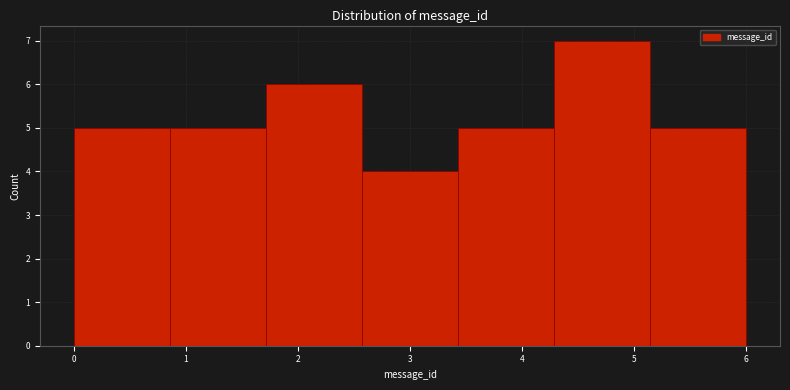

Reading left to right, list every bar in this chart as the range it spans on the x-axis followed by its height. Neither the bar edges nor the heights are printed on the chart, so give them approximately, as read against the axes.

0.0 to 0.9: 5
0.9 to 1.7: 5
1.7 to 2.6: 6
2.6 to 3.4: 4
3.4 to 4.3: 5
4.3 to 5.1: 7
5.1 to 6.0: 5